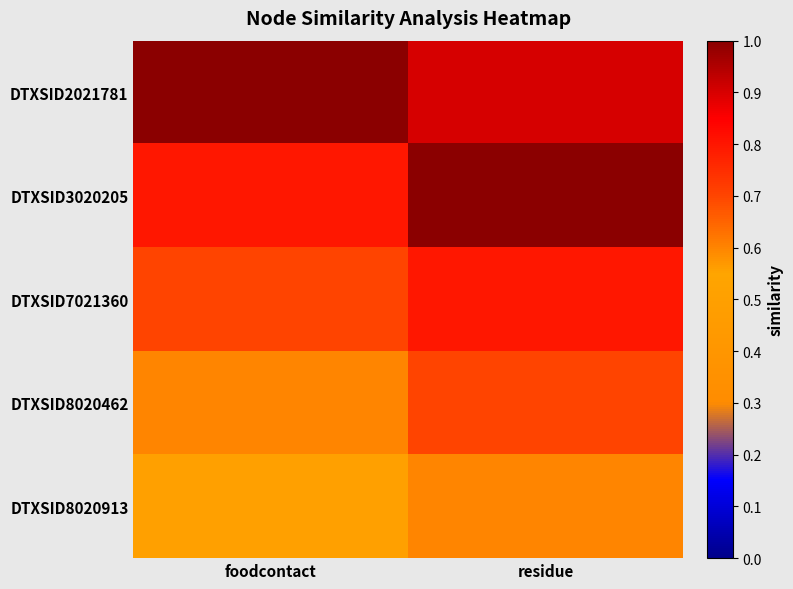

Rank the series at residue from highest to lowest value.

DTXSID3020205, DTXSID2021781, DTXSID7021360, DTXSID8020462, DTXSID8020913